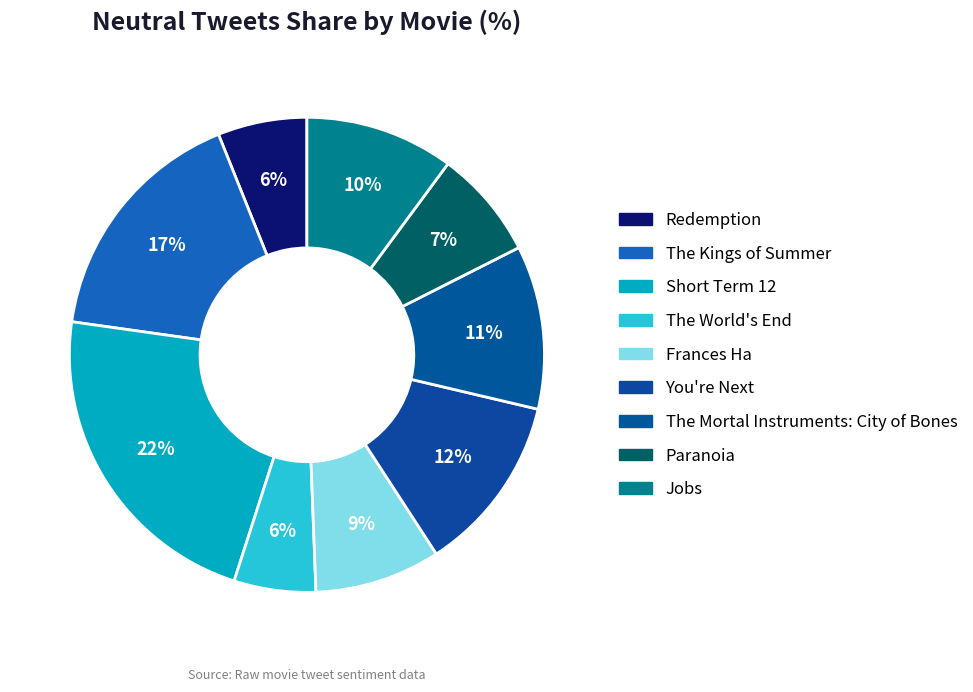

Is Short Term 12 the majority of the pie?

No